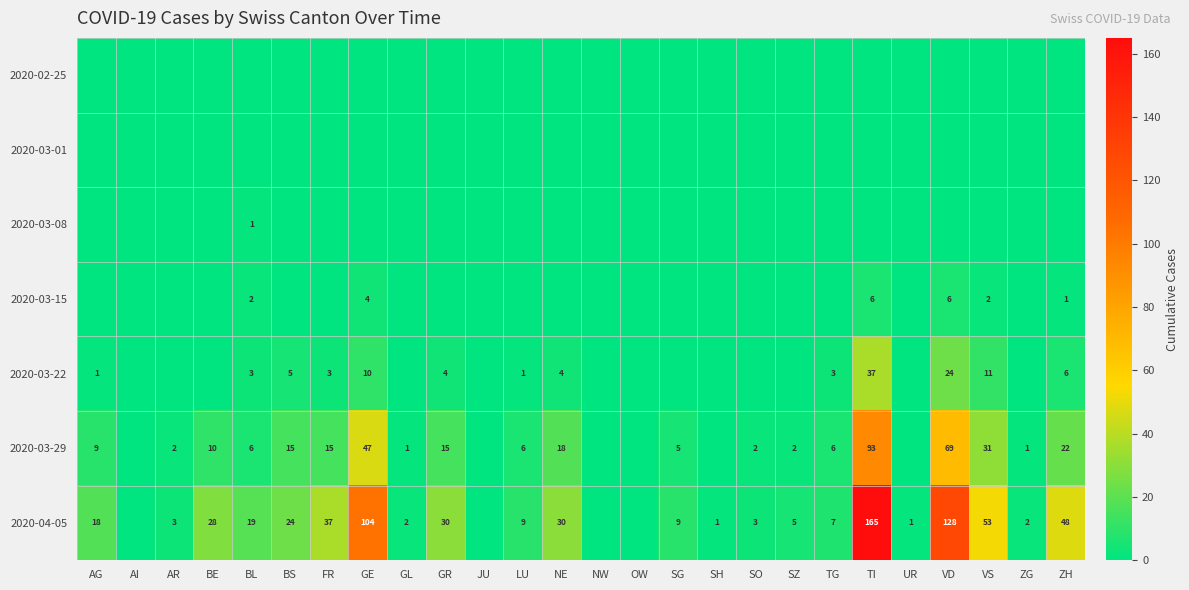

The 2020-03-22 series shows 5 at GE. True or false?

False